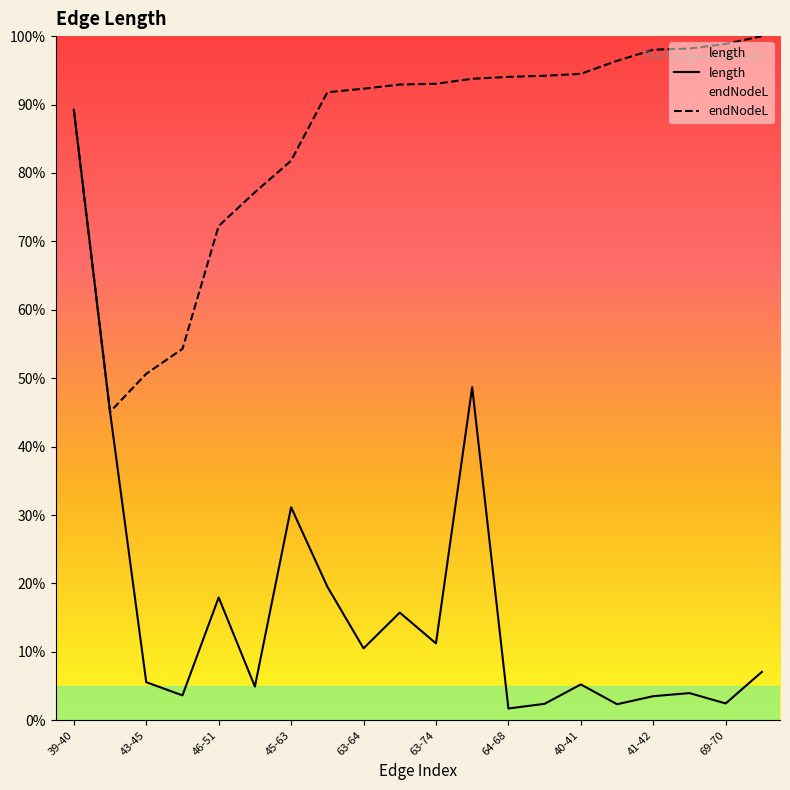

Rank the series at 52-53 from lowest to highest value.

length, endNodeL